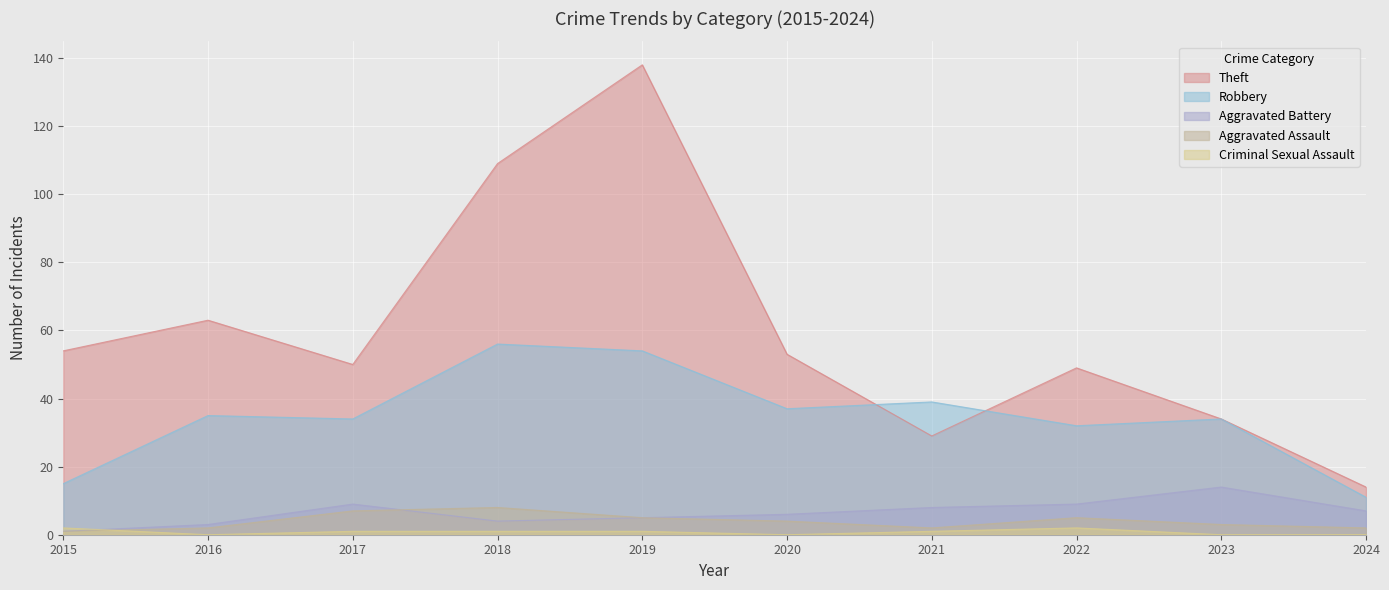

Reading left to right, list all the values displayed in this chart.

Theft: 2015=54	2016=63	2017=50	2018=109	2019=138	2020=53	2021=29	2022=49	2023=34	2024=14
Robbery: 2015=15	2016=35	2017=34	2018=56	2019=54	2020=37	2021=39	2022=32	2023=34	2024=11
Aggravated Battery: 2015=1	2016=3	2017=9	2018=4	2019=5	2020=6	2021=8	2022=9	2023=14	2024=7
Aggravated Assault: 2015=1	2016=2	2017=7	2018=8	2019=5	2020=4	2021=2	2022=5	2023=3	2024=2
Criminal Sexual Assault: 2015=2	2016=0	2017=1	2018=1	2019=1	2020=0	2021=1	2022=2	2023=0	2024=0